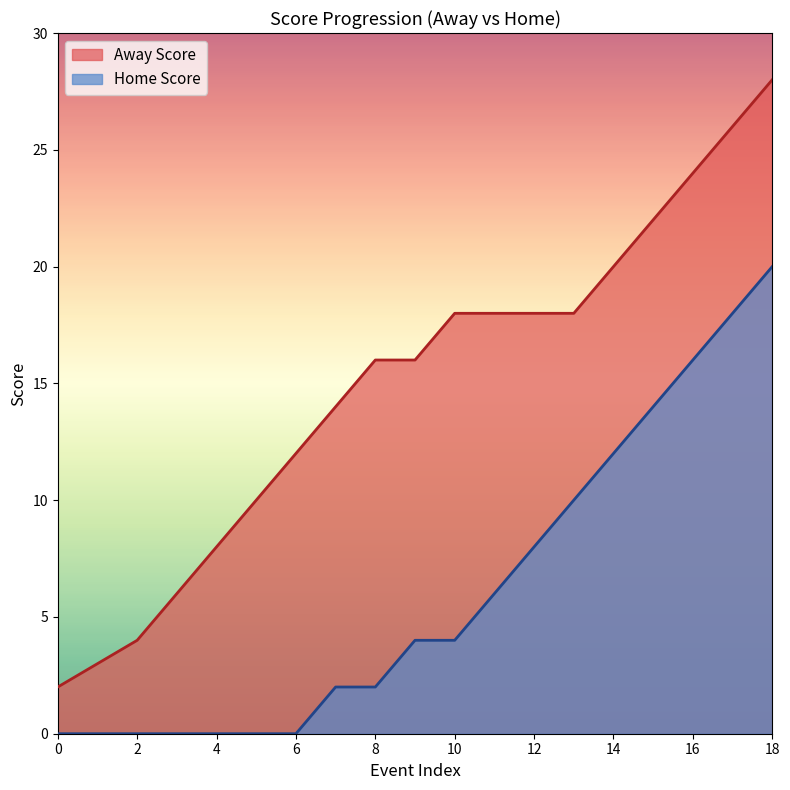

At 7, list the series in order from largest to smallest.

Away Score, Home Score